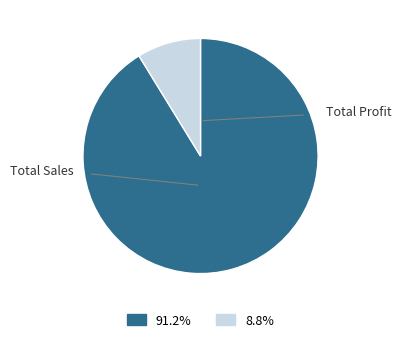

Between Total Profit and Total Sales, which is larger?

Total Sales